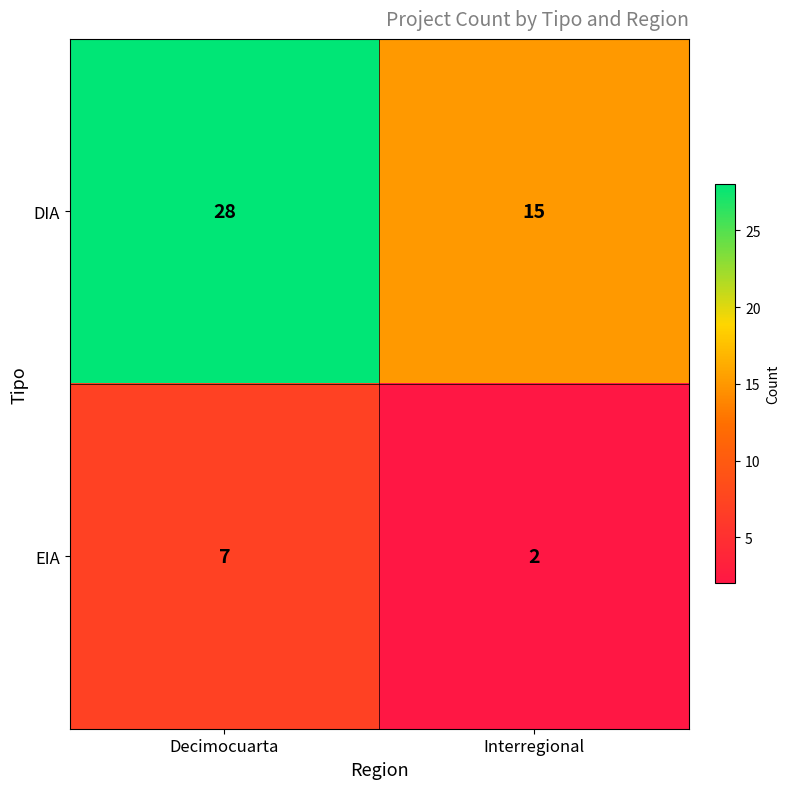

What is the total value across all series at Decimocuarta?

35